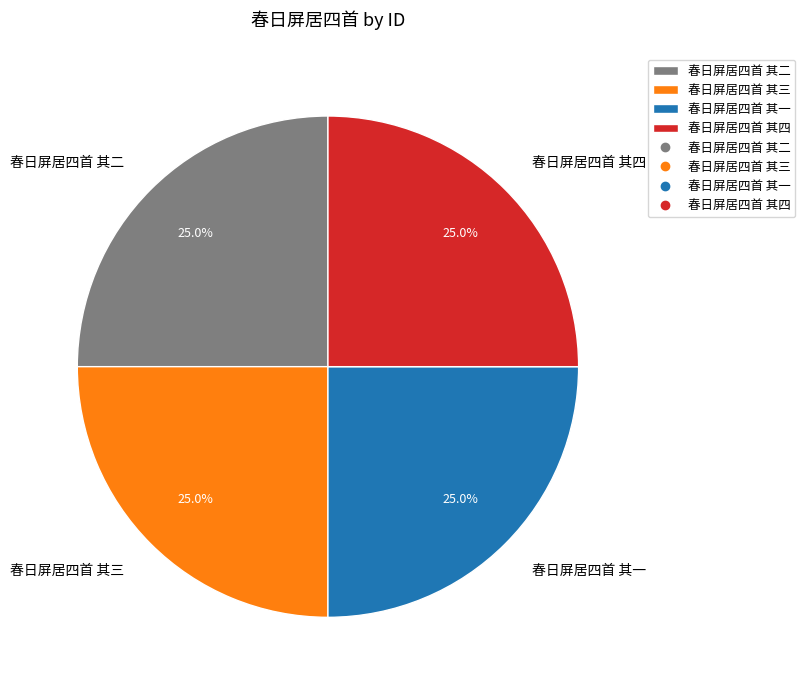

What portion of the pie excludes 春日屏居四首 其二?

75.0%